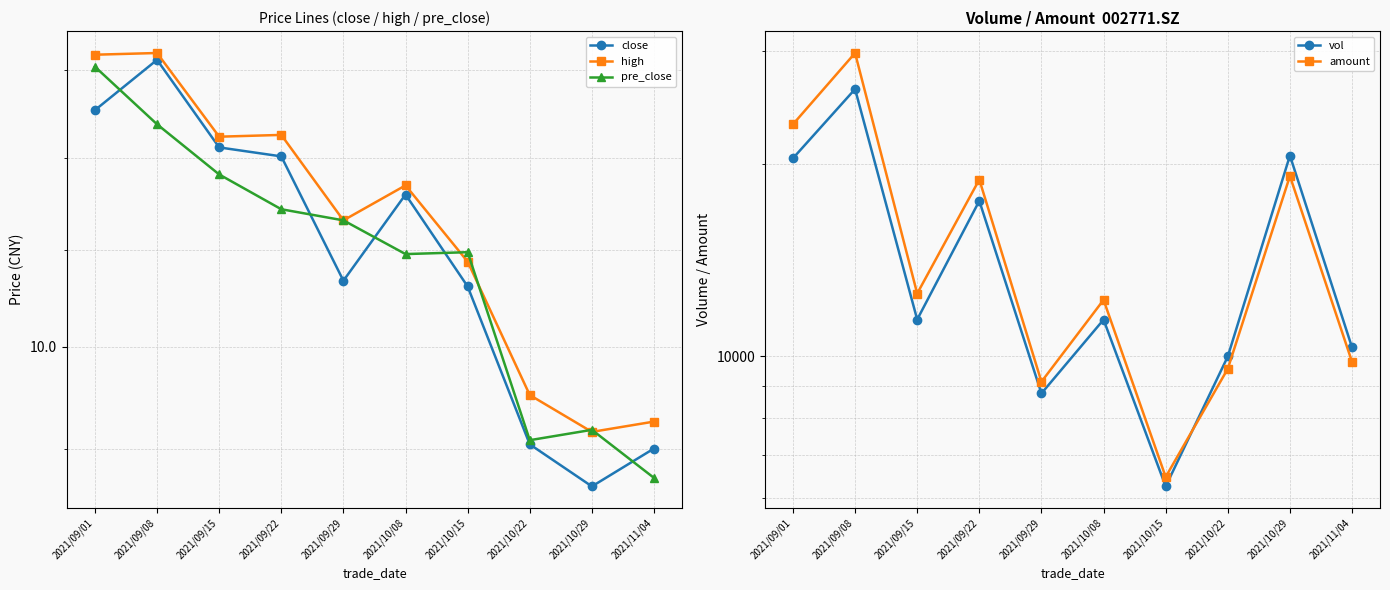

The value of vol at 2021/10/15 is 1645.1. True or false?

False